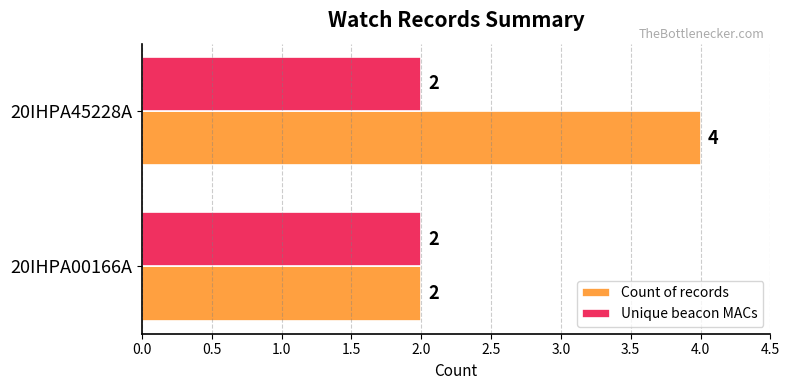

What is the sum of the Unique beacon MACs values at 20IHPA00166A and 20IHPA45228A?

4